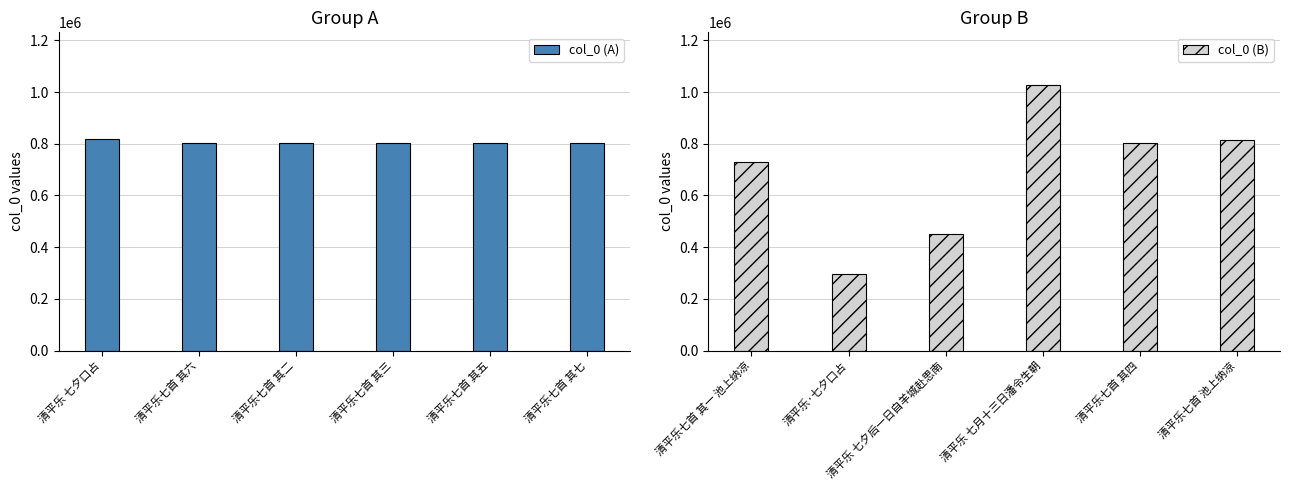

What is the average value of the col_0 (B) series?

686681